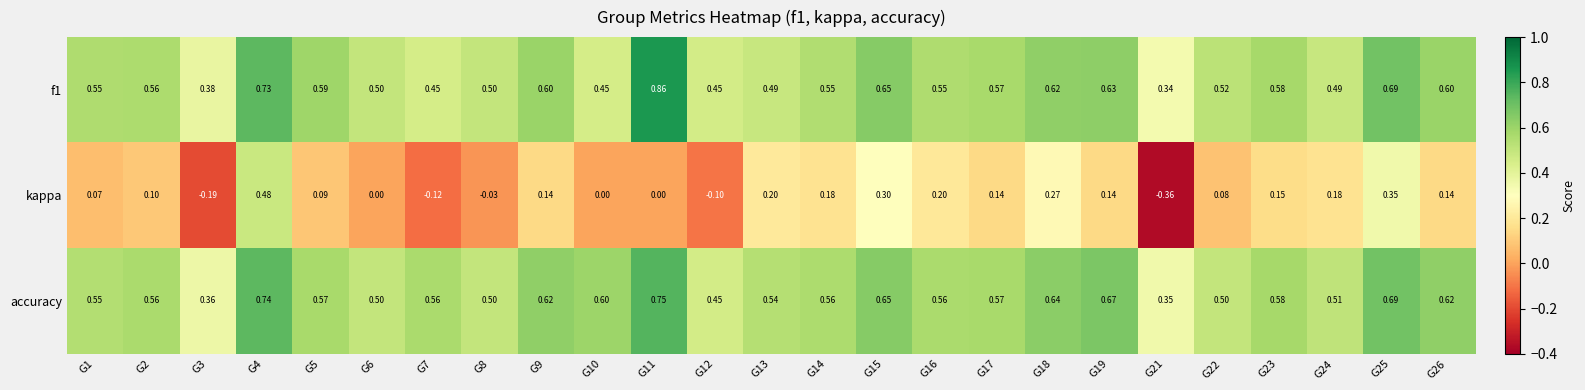

Between G1 and G7, which series saw the biggest shift?

kappa